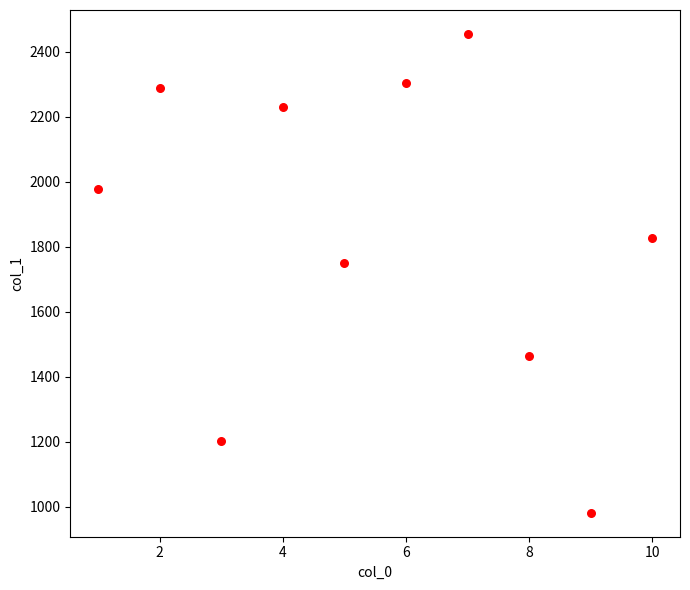

What Y value in the scatter plot is closest to 1718?

1749